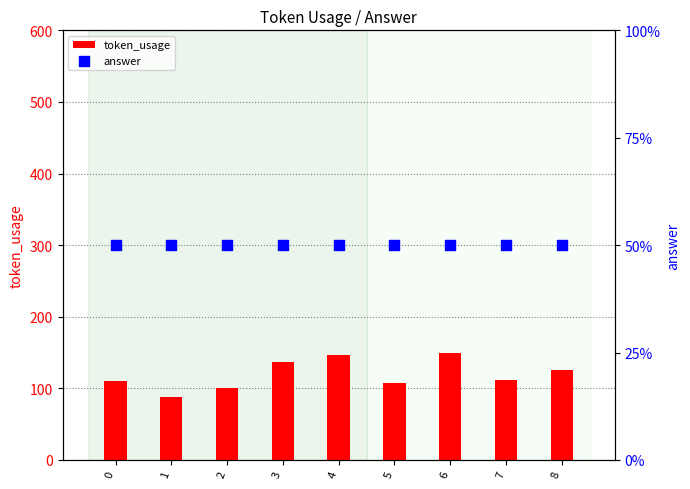

Which series has the largest Y range (max minus min)?

token_usage